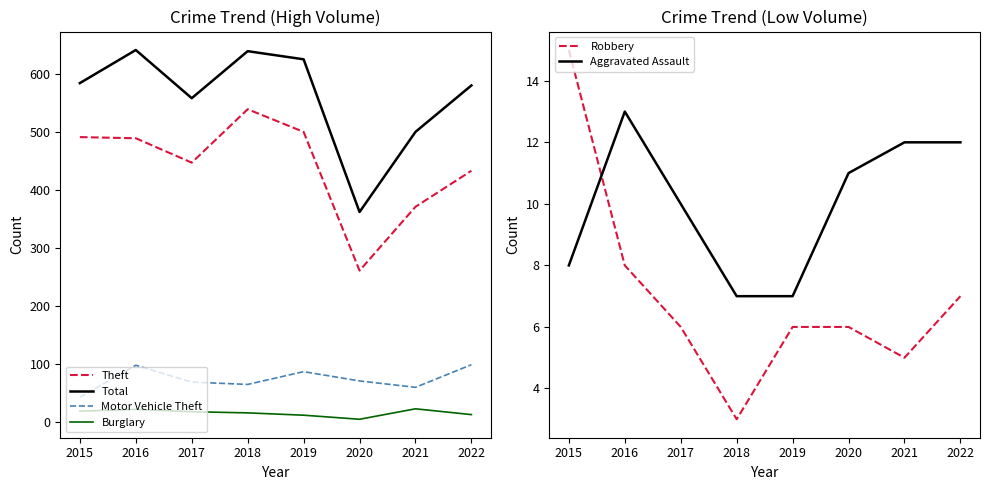

At which category is the sum across all series the highest?

2016